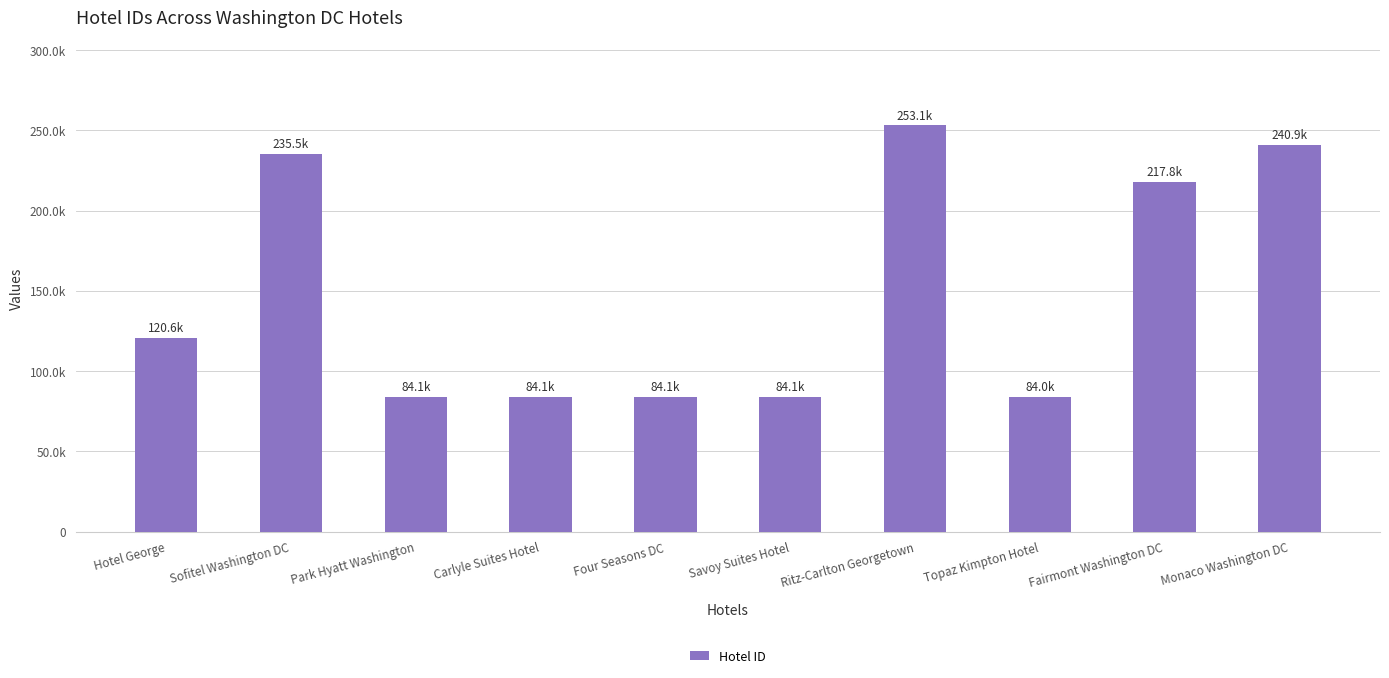

What is the minimum value shown in the chart?

84047